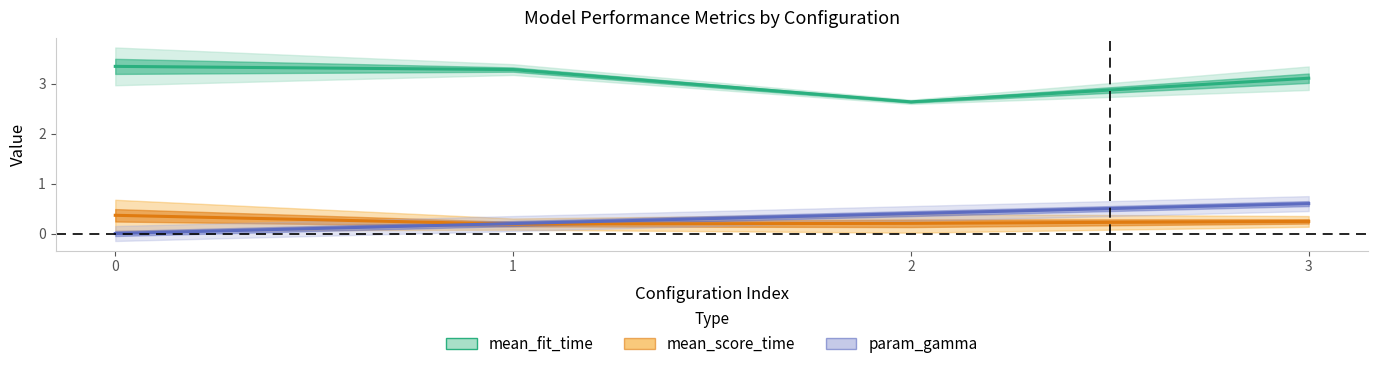

Which series has the widest spread of values?

mean_fit_time